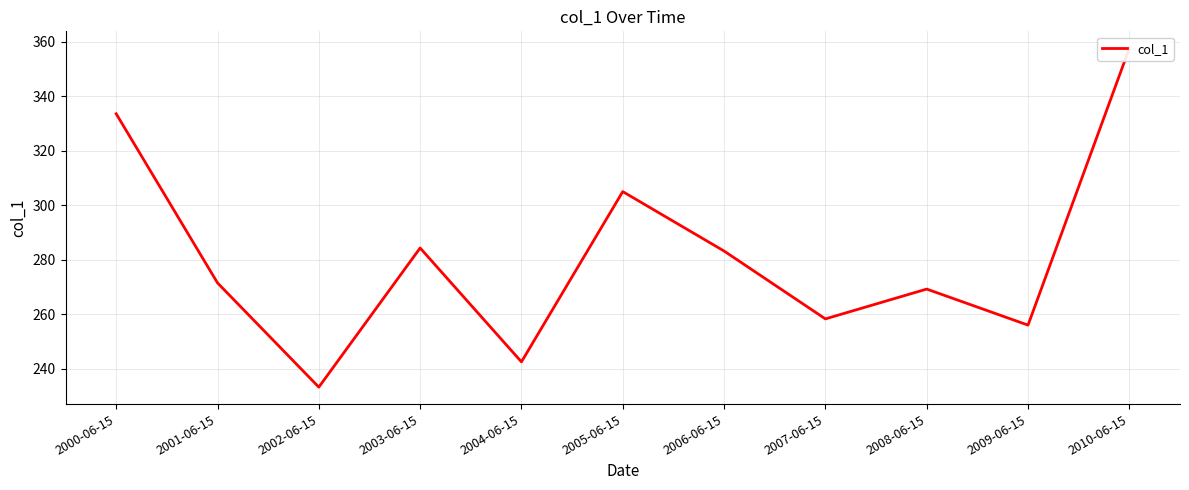

True or false: the data has more than 0 interior local peaks.

True